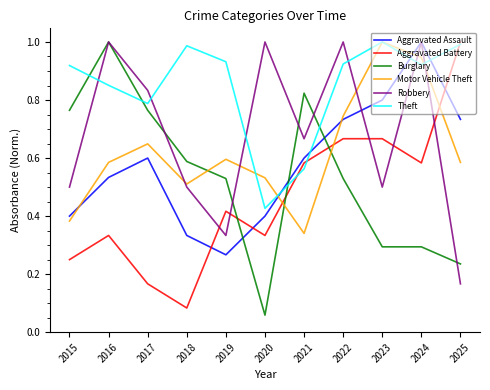

The Robbery series shows 0.4 at 2016. True or false?

False